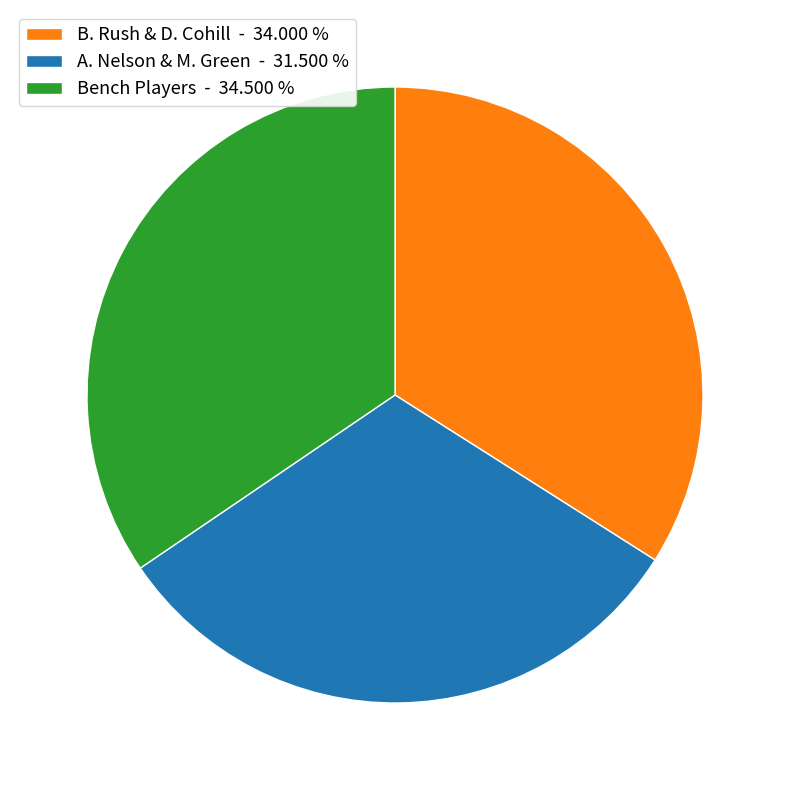

Which slice is the smallest?

A. Nelson & M. Green - 31.500 %